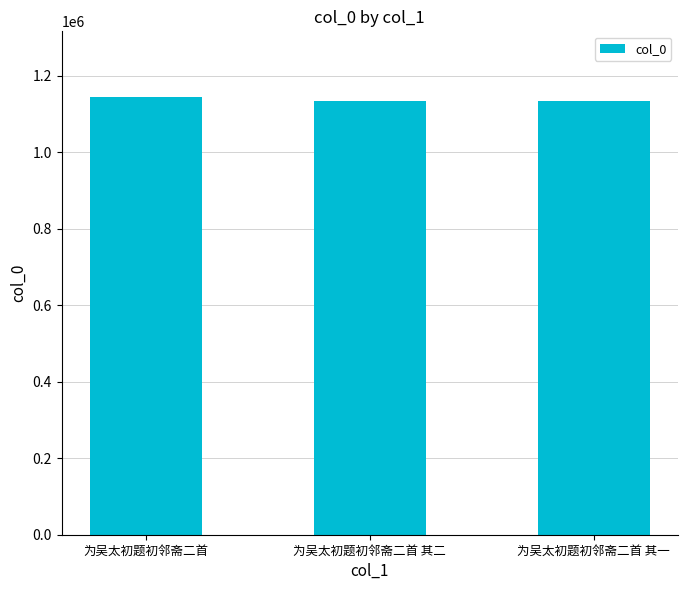

Is it true that the value at 为吴太初题初邻斋二首 is 691906?

False